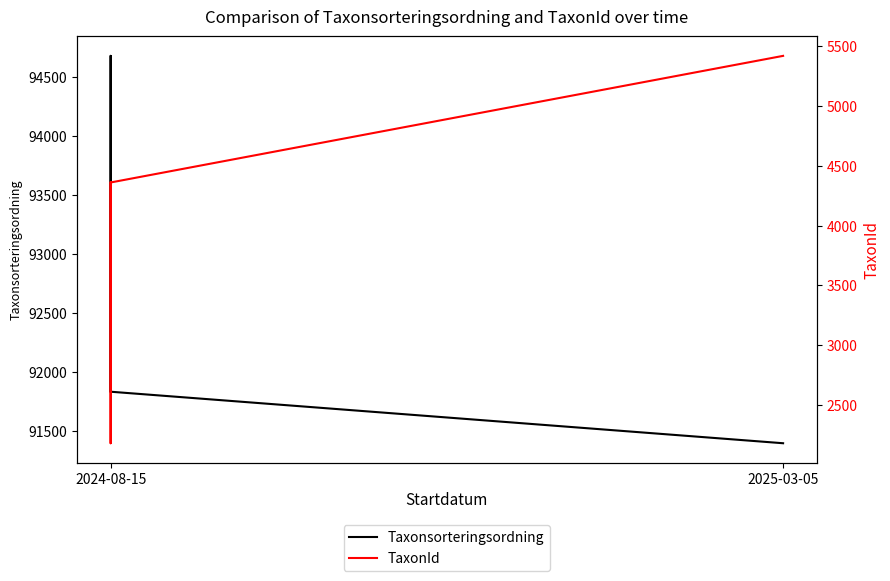

Reading left to right, what are all the values shown in this chart?

Taxonsorteringsordning: 91830	94679	91830	91393
TaxonId: 4361	2180	4361	5420